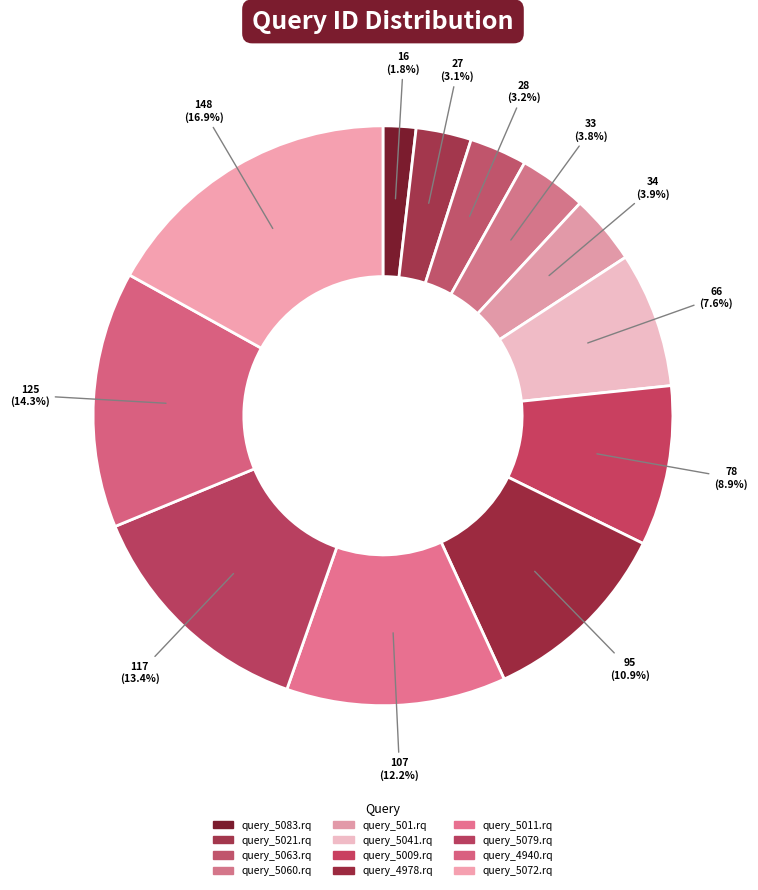

Does query_5063.rq account for over 50% of the chart?

No